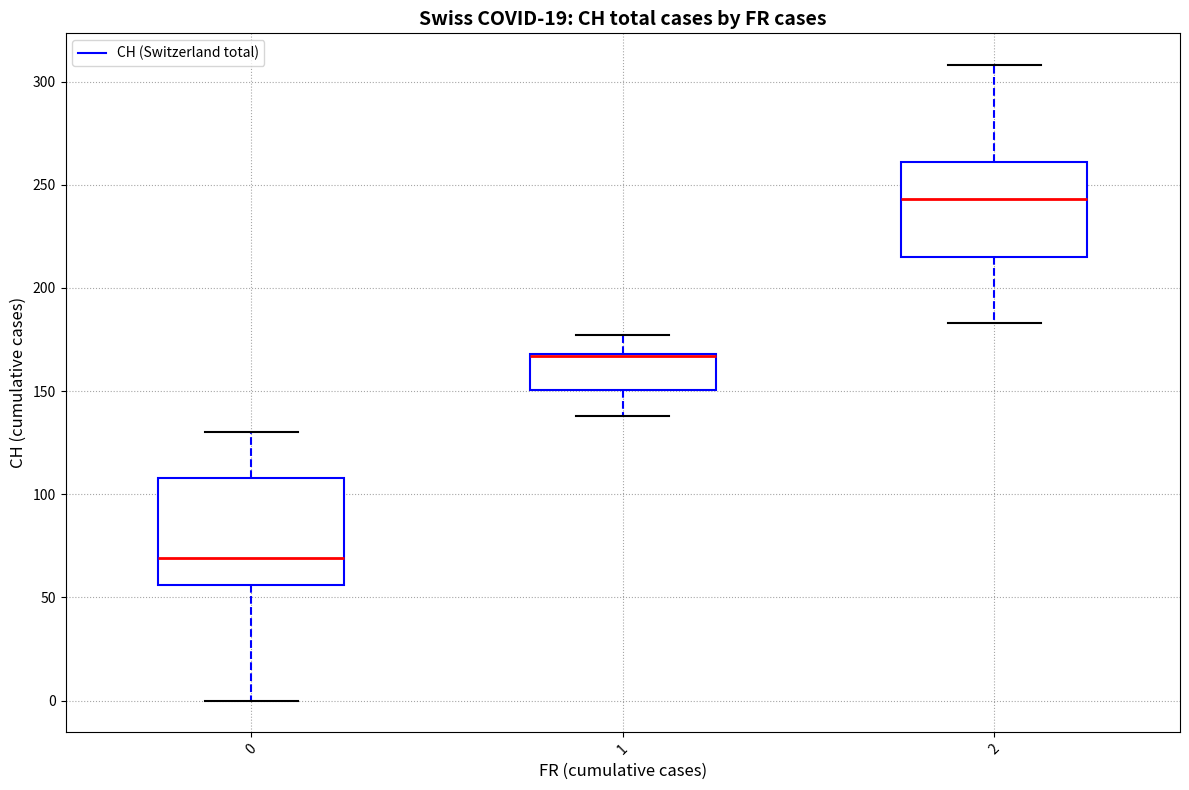

Where does the upper whisker of the box at x = 1 end on the y-axis? The values are not printed on the chart, so give them approximately, as read against the axis.

175